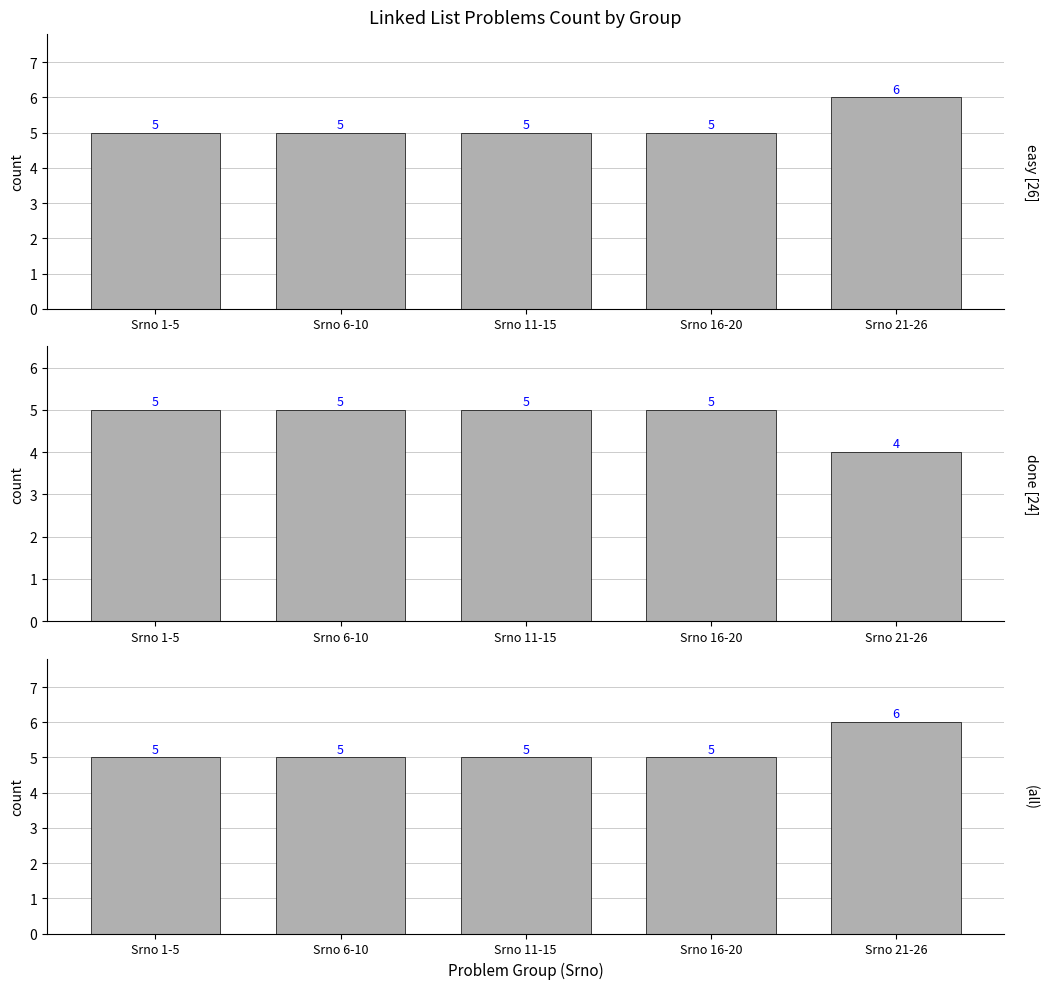

Rank the series by their maximum value, from highest to lowest.

easy [26], (all), done [24]